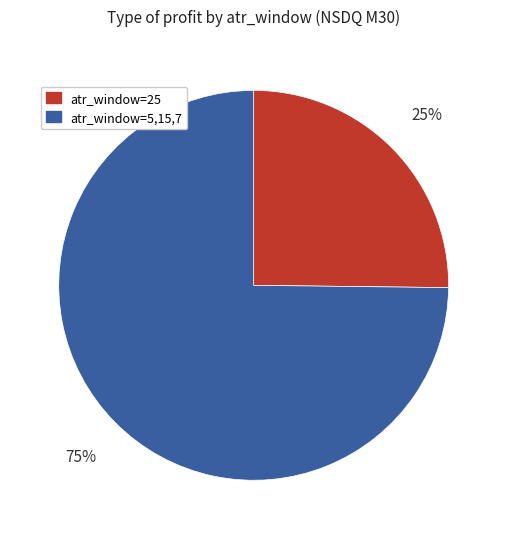

Does any single category account for the majority?

Yes